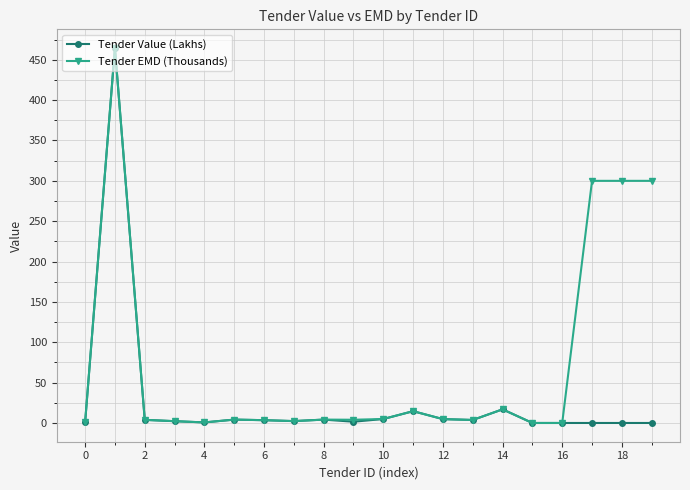

What is the difference between the maximum and minimum values in the Tender EMD (Thousands) series?

464.5